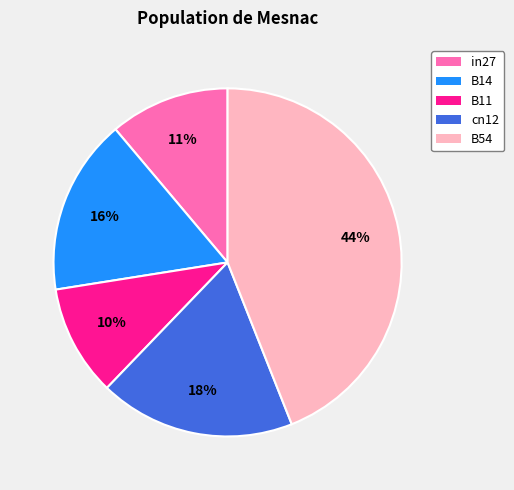

Which slice is the smallest?

B11